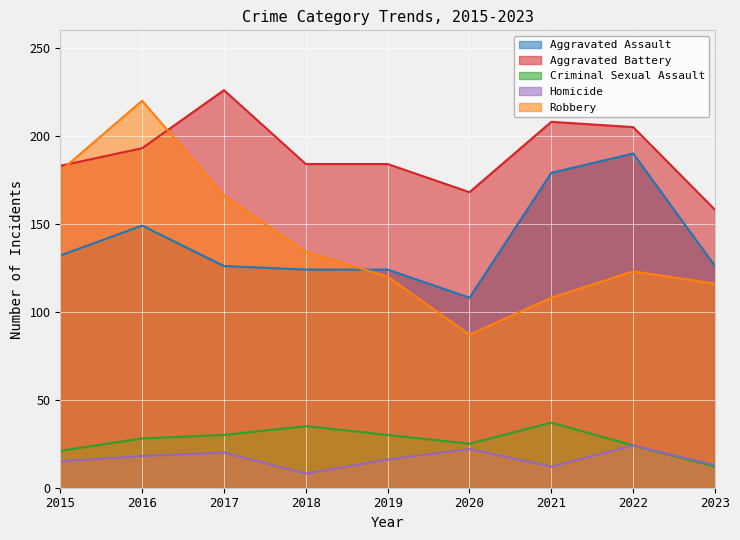

What is the difference between the highest and lowest values at 2023?

146